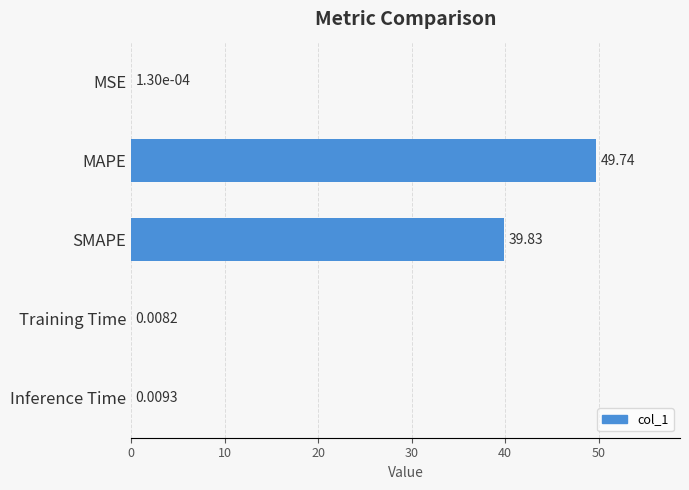

Between Inference Time and SMAPE, which is larger?

SMAPE